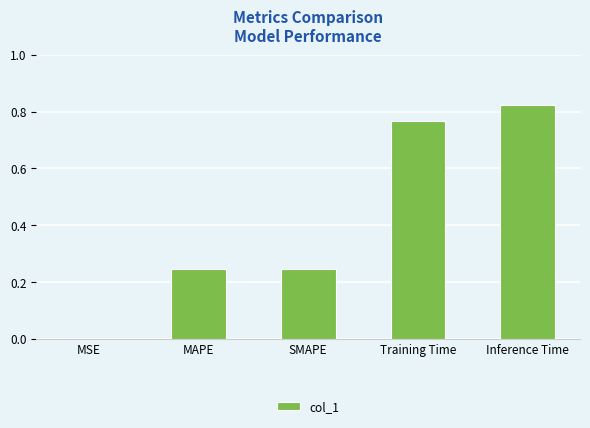

Which label corresponds to the largest value in the chart?

Inference Time